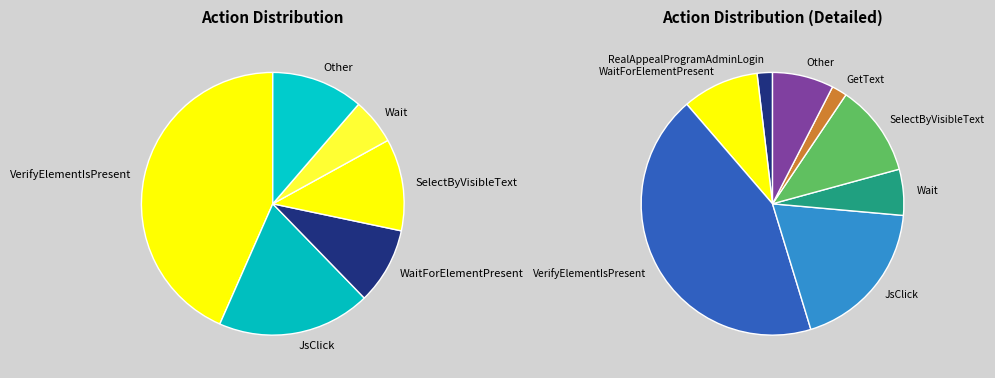

What percentage is the GetText slice, to the nearest percent?

2%